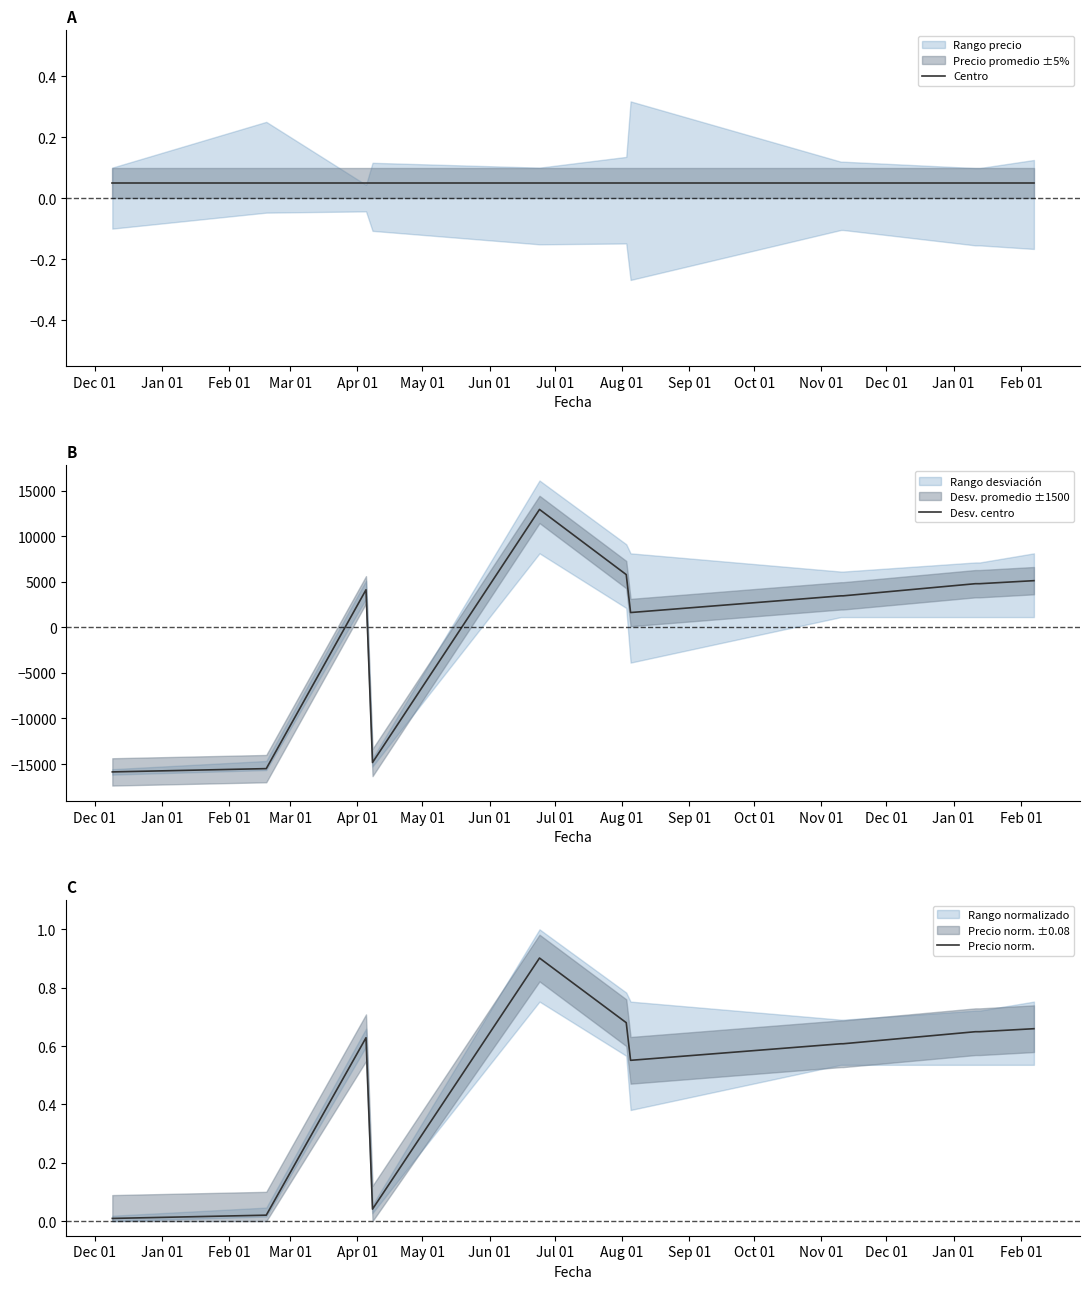

Does the chart display data point markers on the line(s)?

No